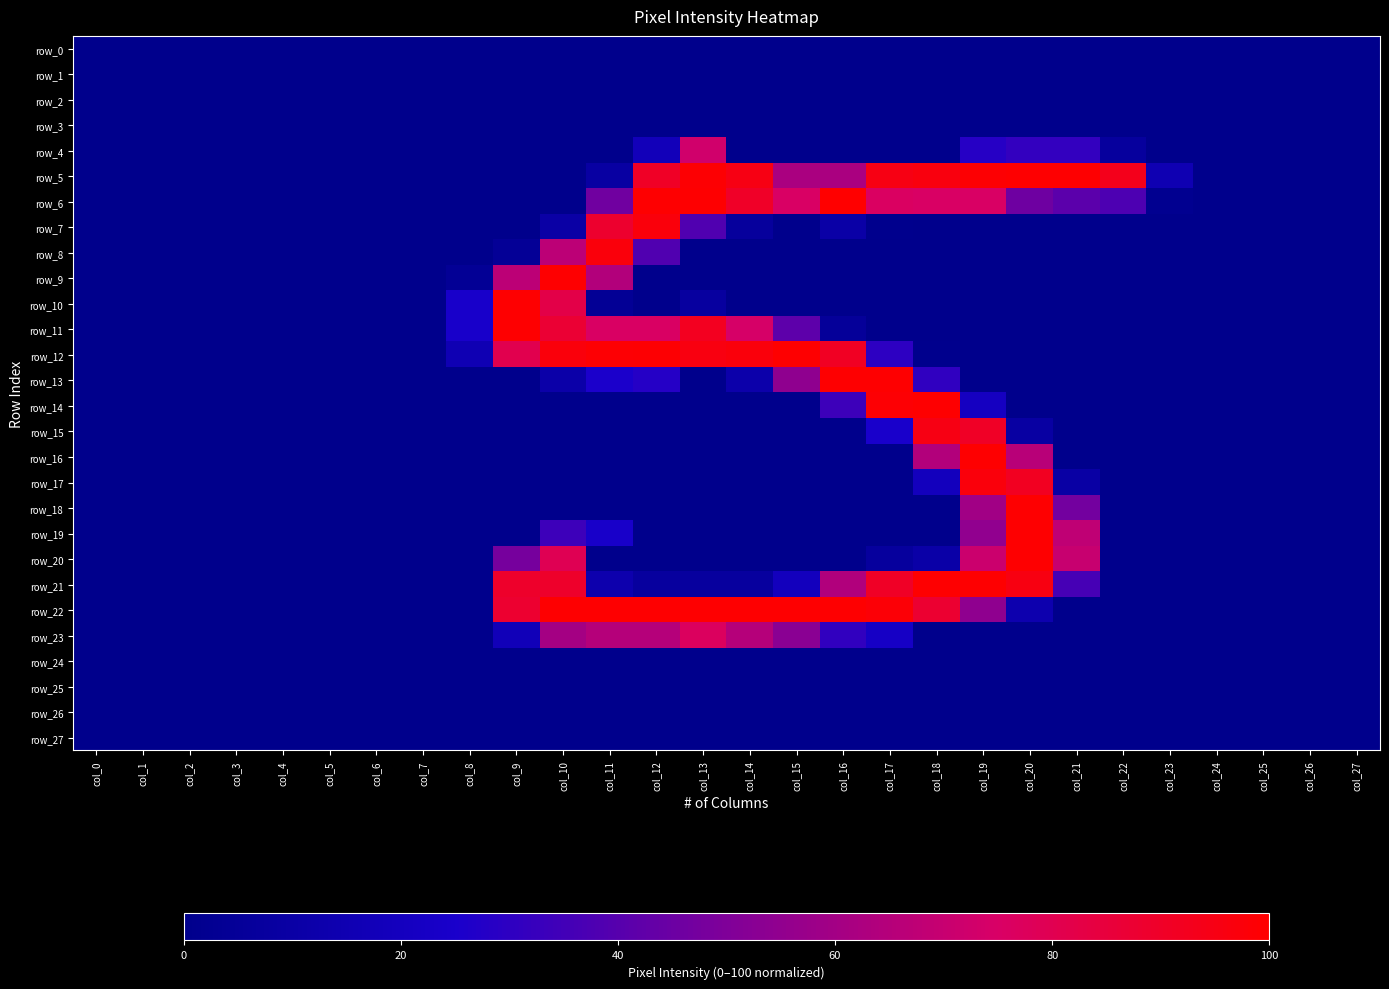

What is the spread (max minus min) of values at col_17?

99.6